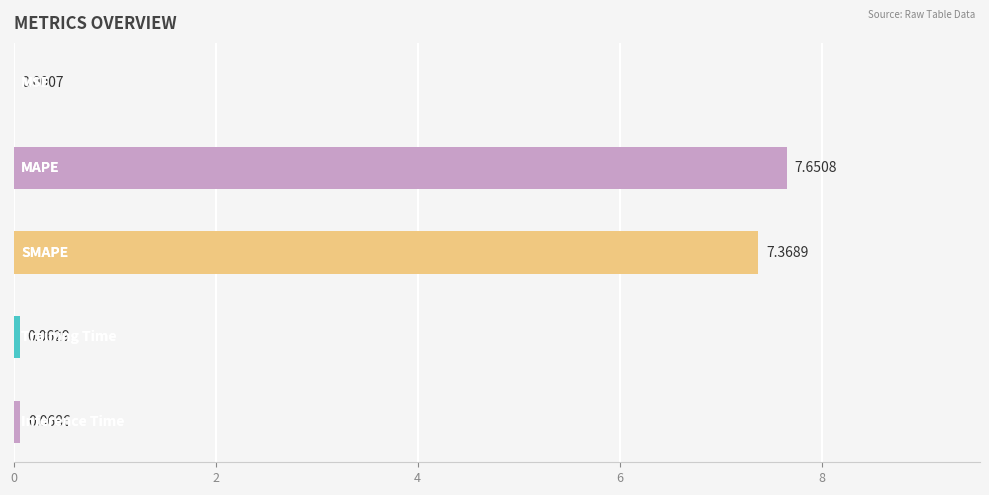

What is the sum of all values?

15.2